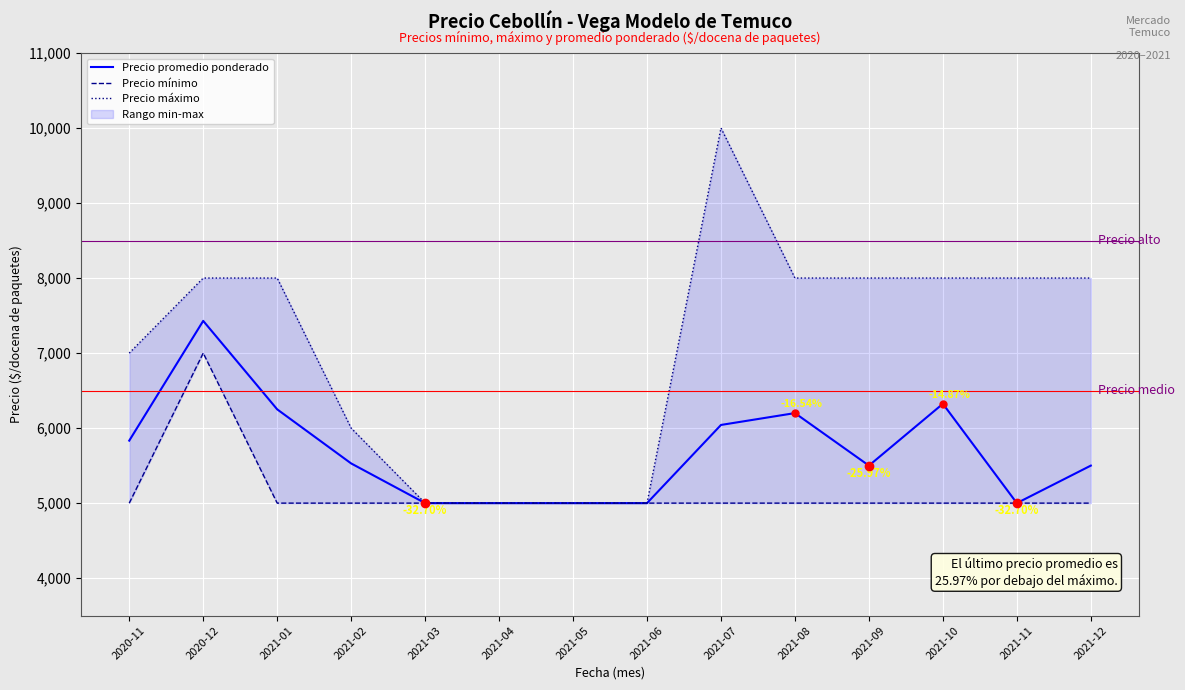

Which has a higher value, 2020-12 or 2021-12?

2020-12